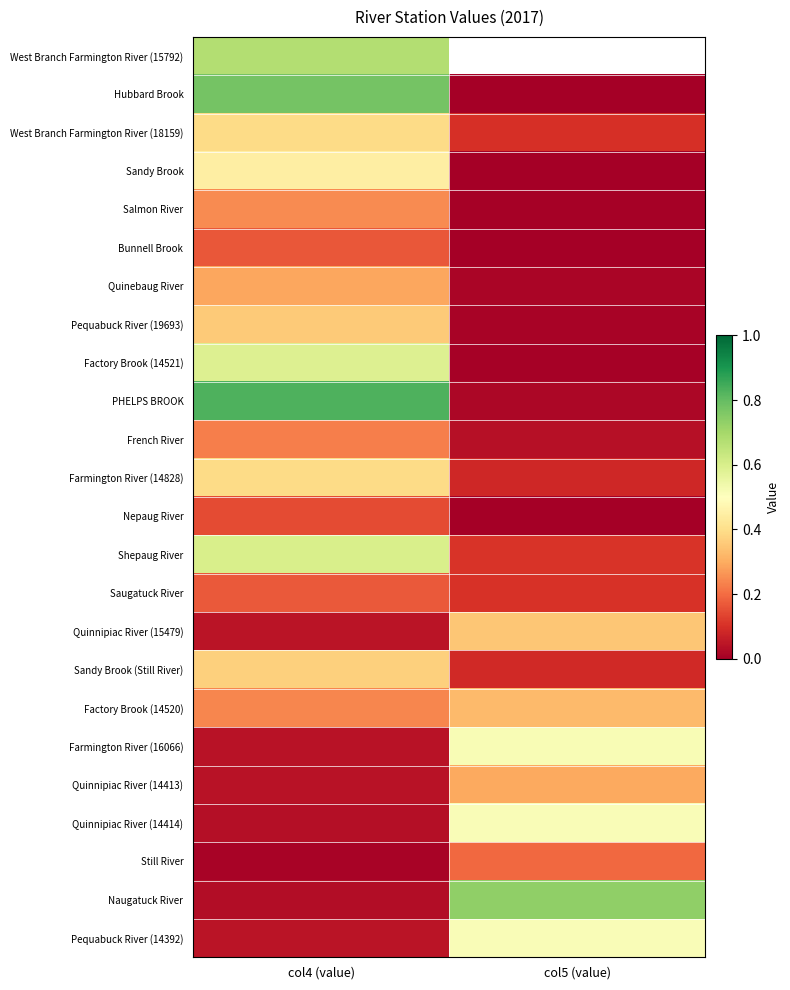

At which category is the sum across all series the highest?

col4 (value)